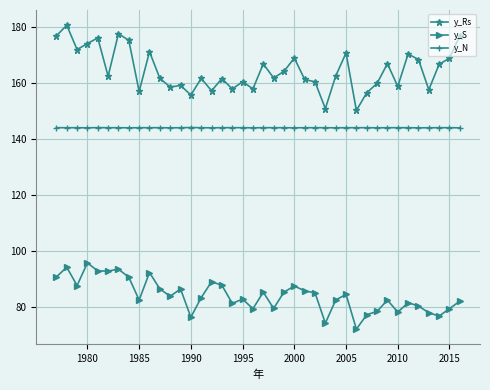

What is the maximum value for y_Rs?

180.6